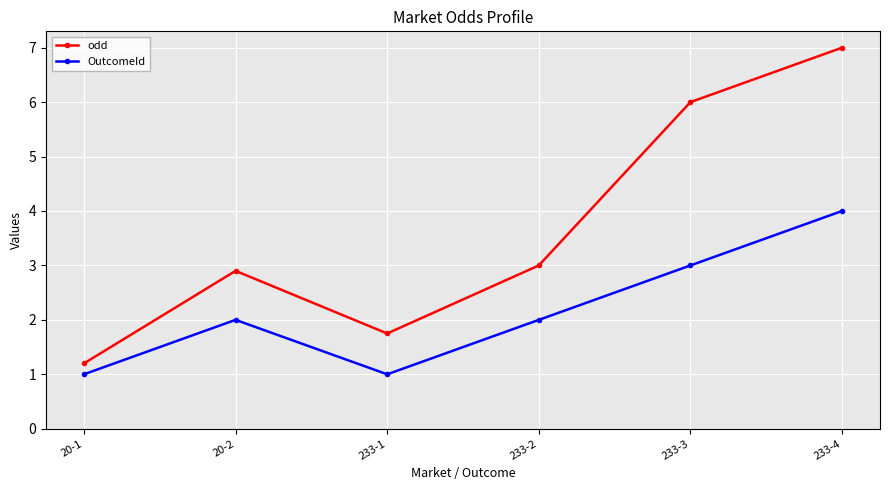

What is the difference between the second highest and minimum values in the OutcomeId series?

2.0